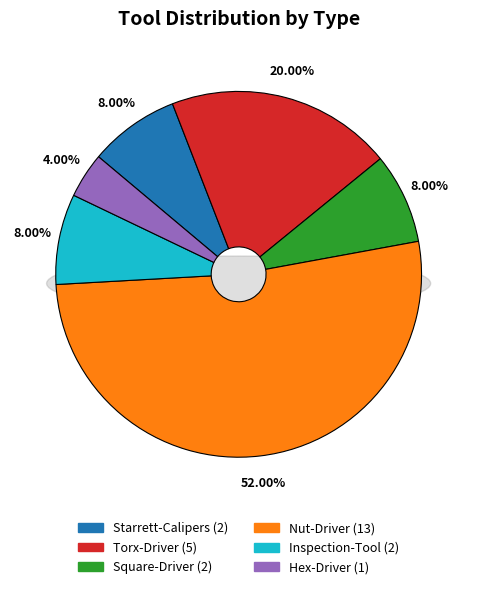

Does Nut-Driver represent more than half of the total?

Yes